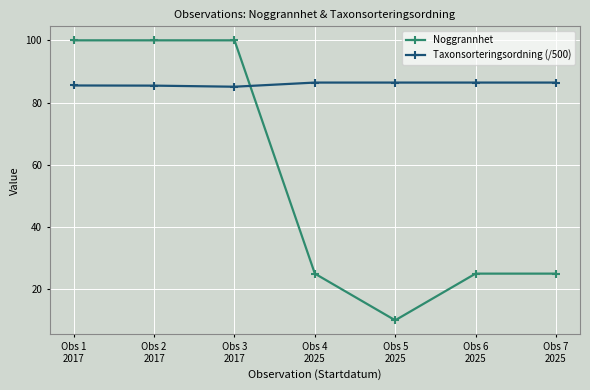

What is the value of the Taxonsorteringsordning (/500) point at the 3rd from the left?

85.1